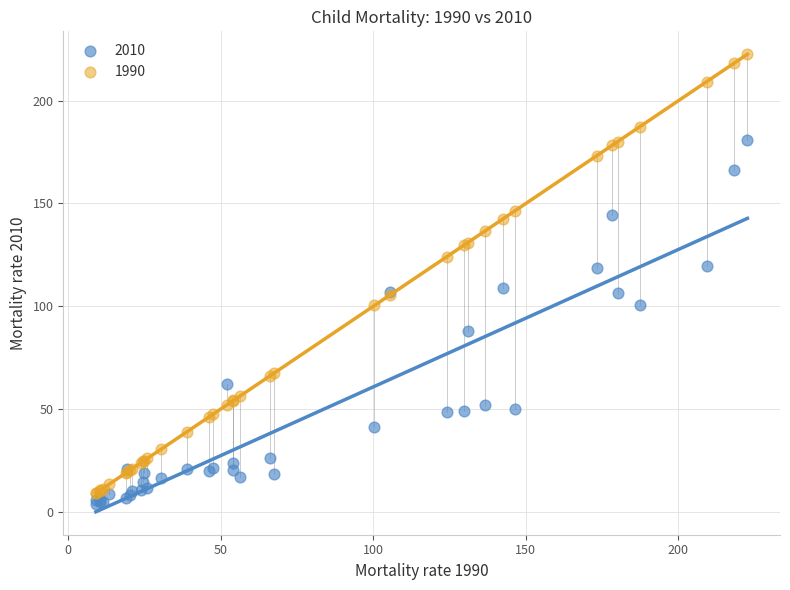

Which series has the widest spread of Y values?

1990